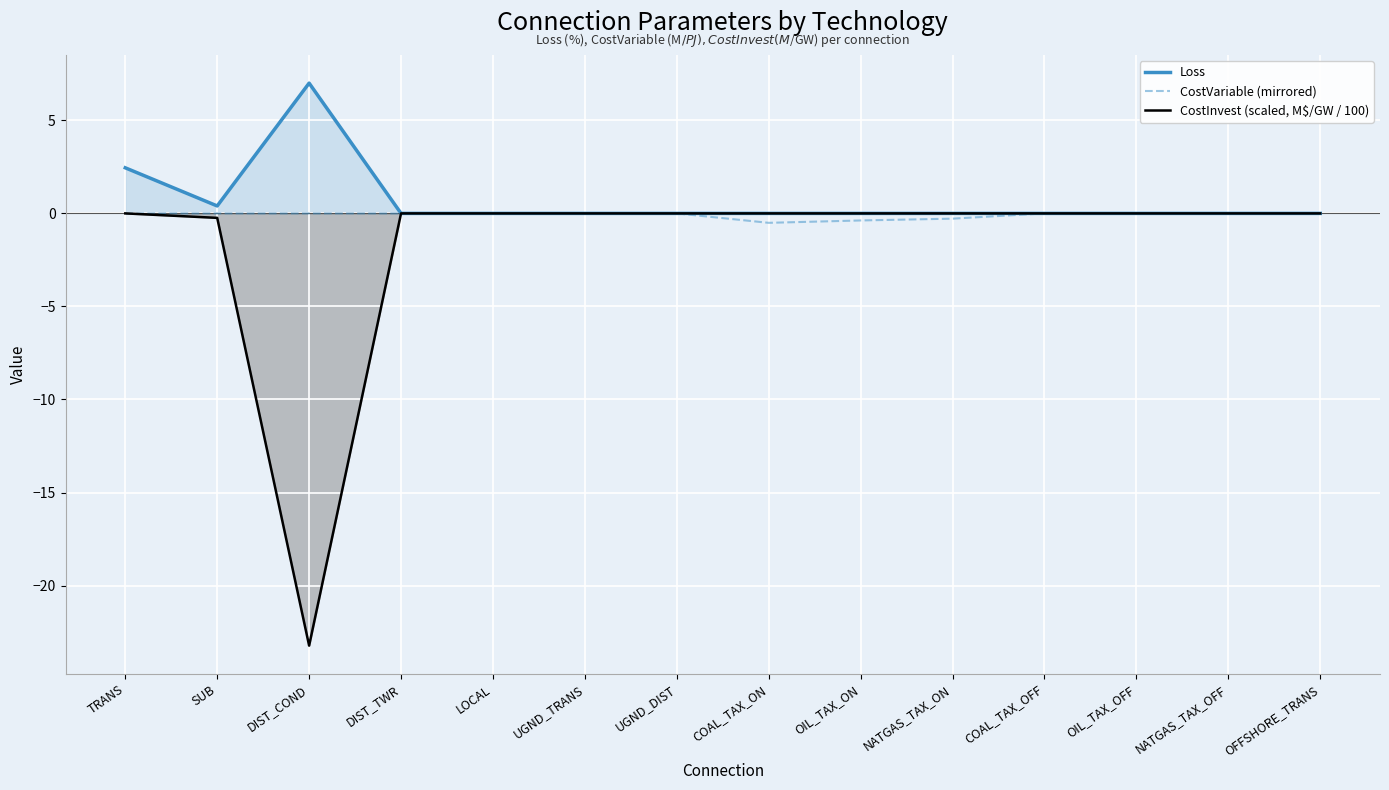

Reading left to right, list all the values displayed in this chart.

Loss: 2.5	0.4	7.0	0.0	0.0	0.0	0.0	0.0	0.0	0.0	0.0	0.0	0.0	0.0
CostVariable (mirrored): -0.0	-0.0	-0.0	-0.0	-0.0	-0.0	-0.0	-0.5	-0.4	-0.3	-0.0	-0.0	-0.0	-0.0
CostInvest (scaled, M$/GW / 100): -0.0	-0.2	-23.2	-0.0	-0.0	-0.0	-0.0	-0.0	-0.0	-0.0	-0.0	-0.0	-0.0	-0.0